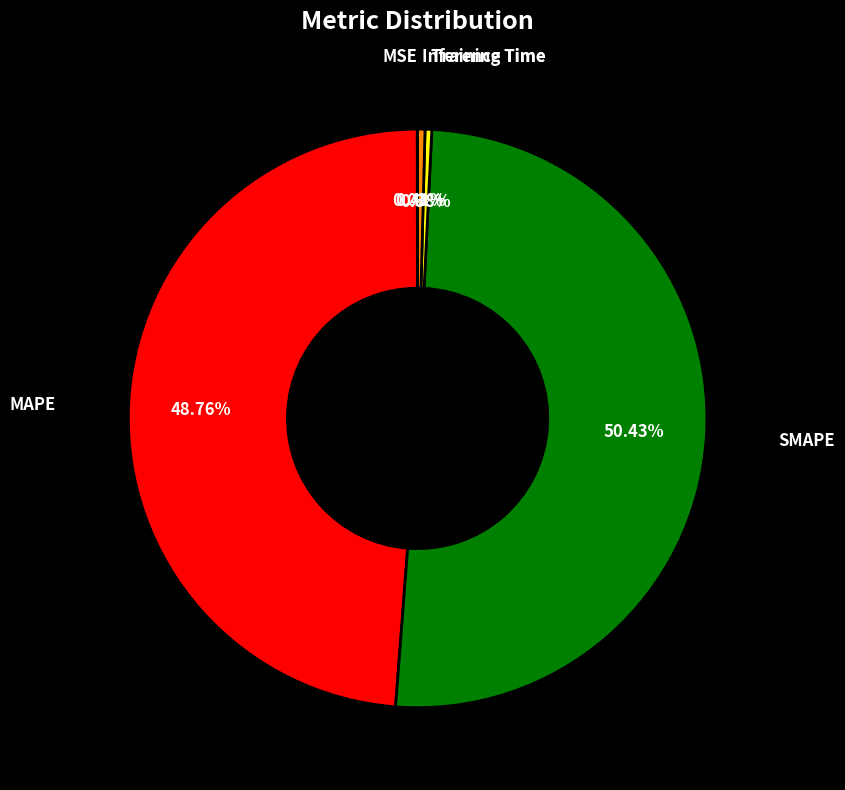

Is there any slice that represents more than half of the pie?

Yes